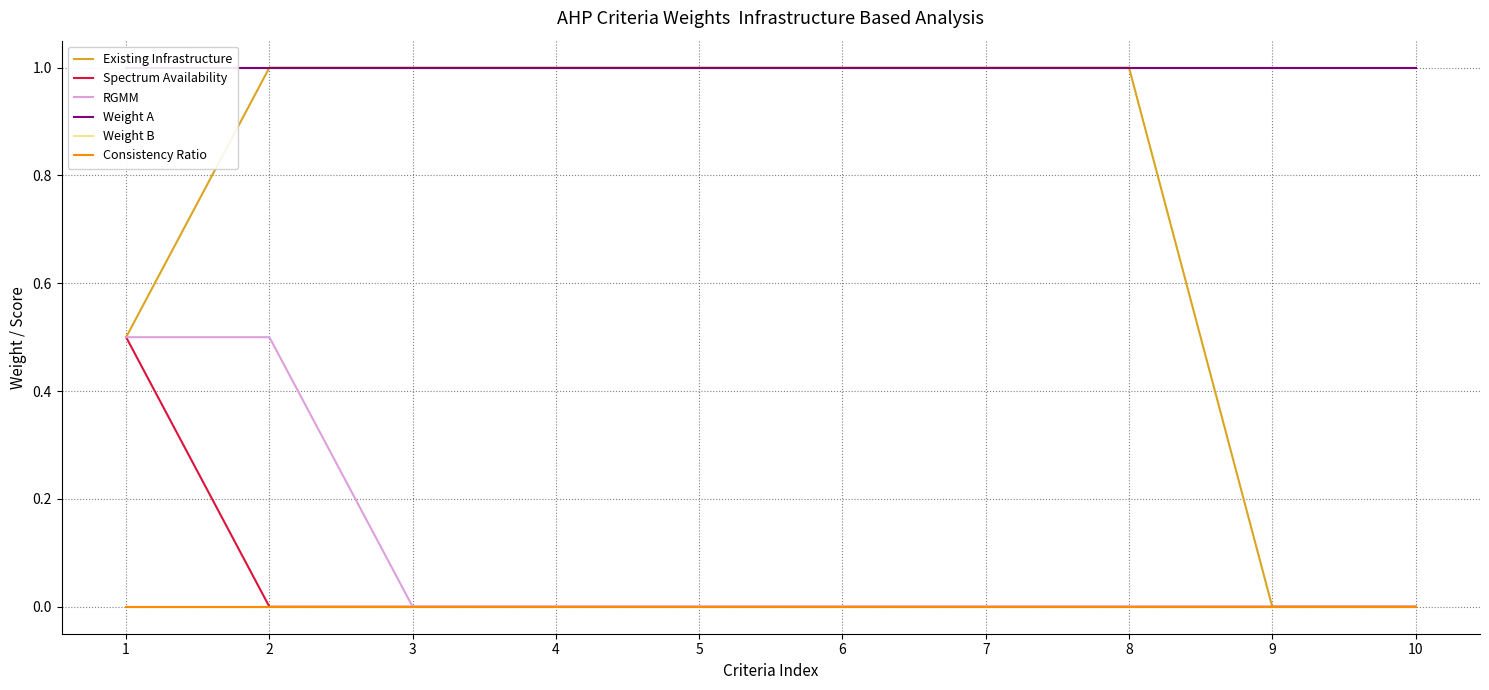

What value does the Weight A series have at 5?

1.0